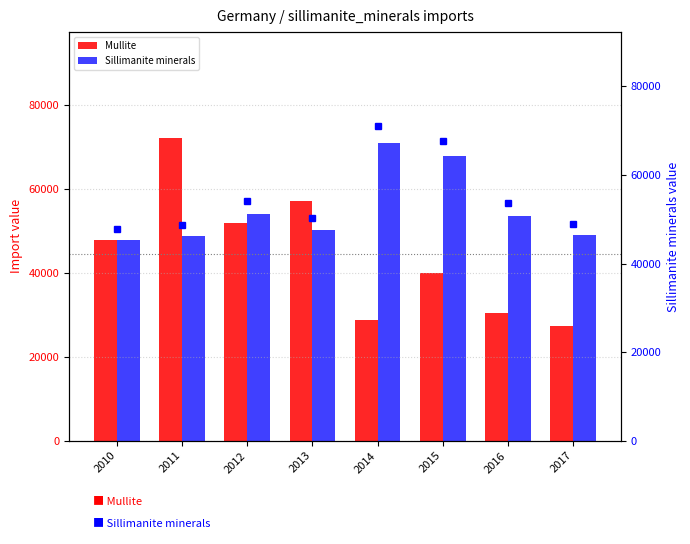

What is the lowest value of the Sillimanite minerals series?

47738